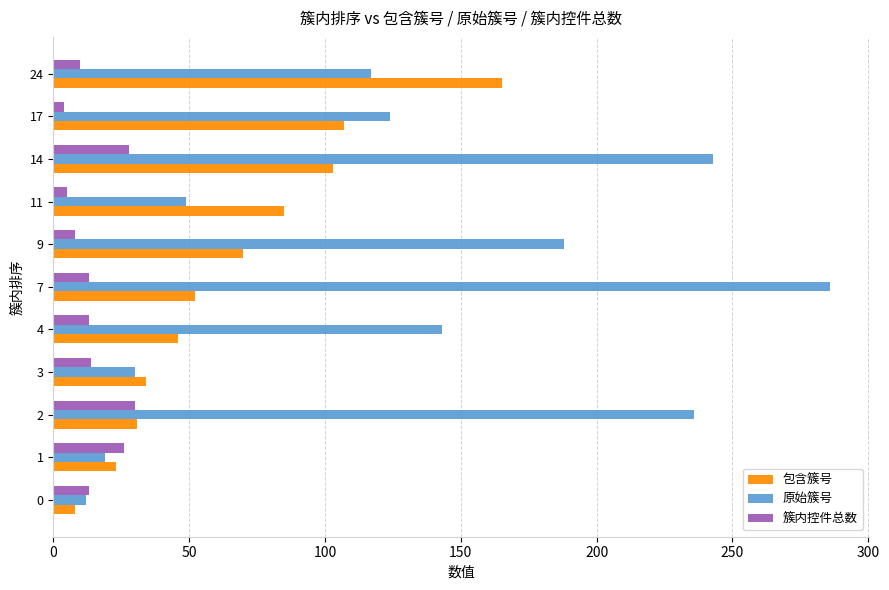

The value of 包含簇号 at 2 is 43. True or false?

False